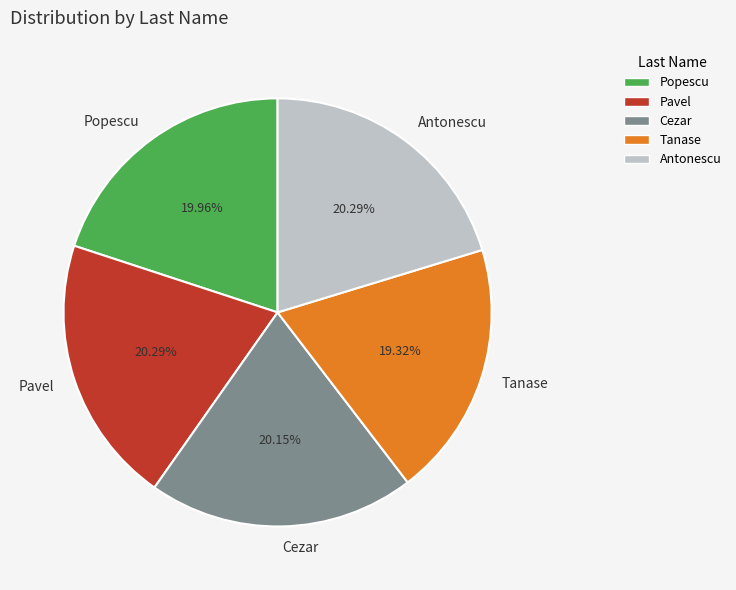

What percentage is the Pavel slice, to the nearest percent?

20%